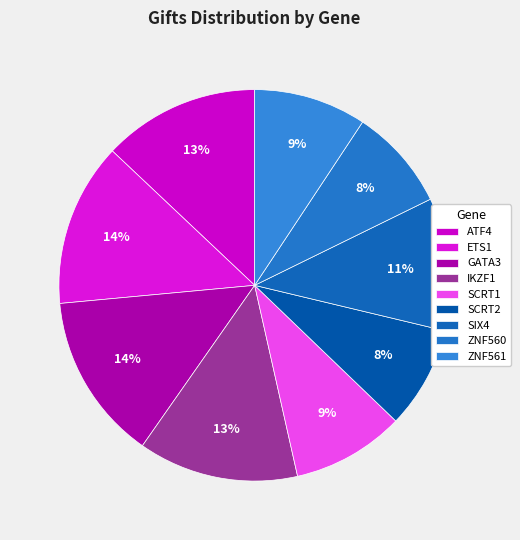

Approximately how many times larger is the value at SCRT2 compared to IKZF1?

0.6